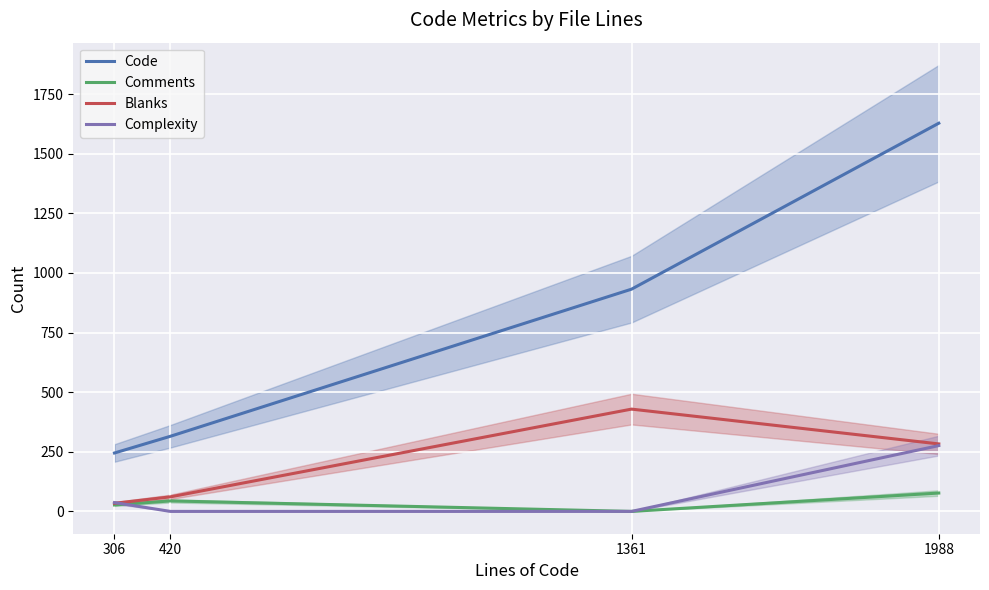

Where is Complexity nearest to the value 138?

306